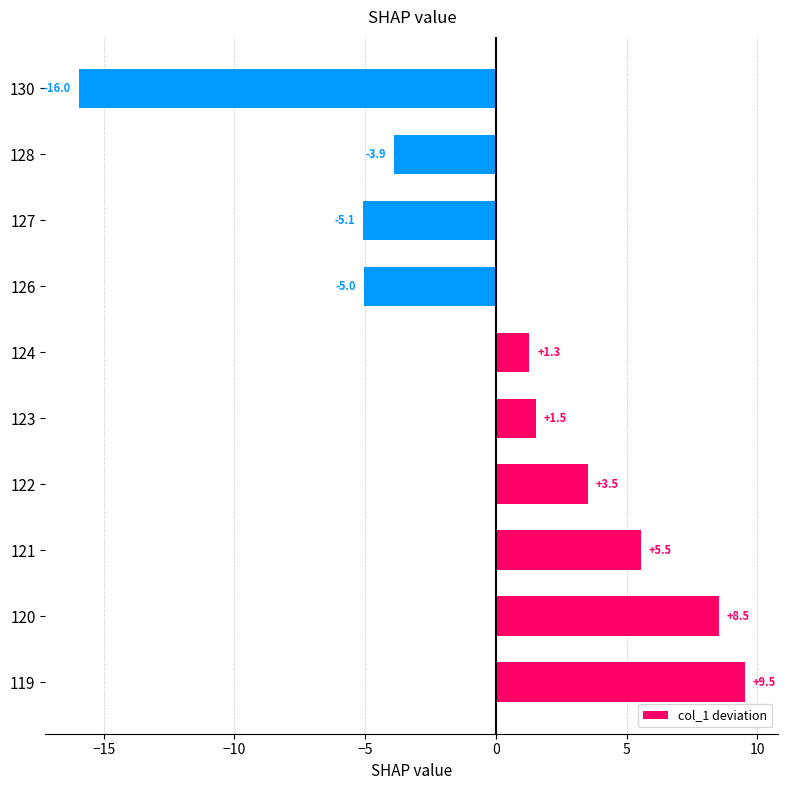

Rank the categories by value from highest to lowest.

119, 120, 121, 122, 123, 124, 128, 126, 127, 130